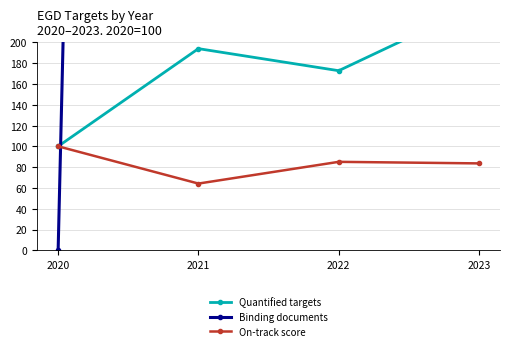

How many interior local valleys does the Binding documents series have?

1